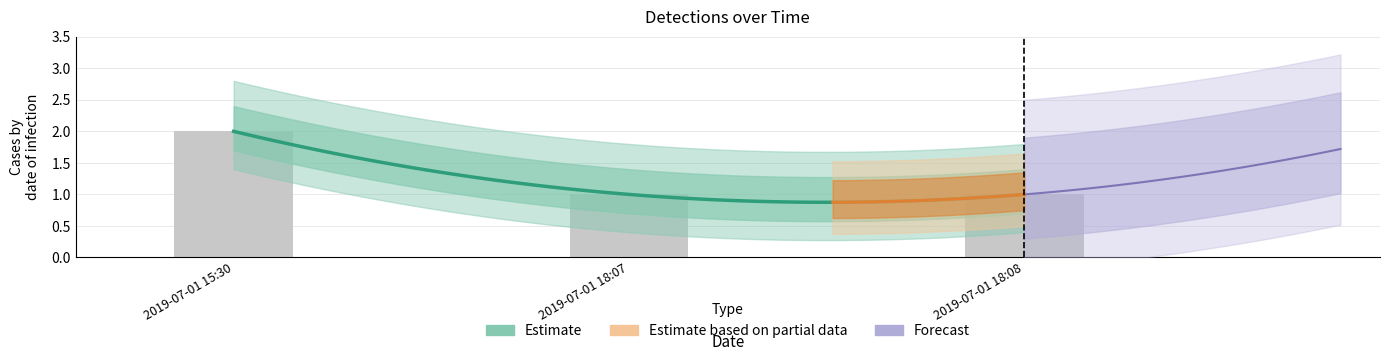

How many categories are shown in the chart?

3